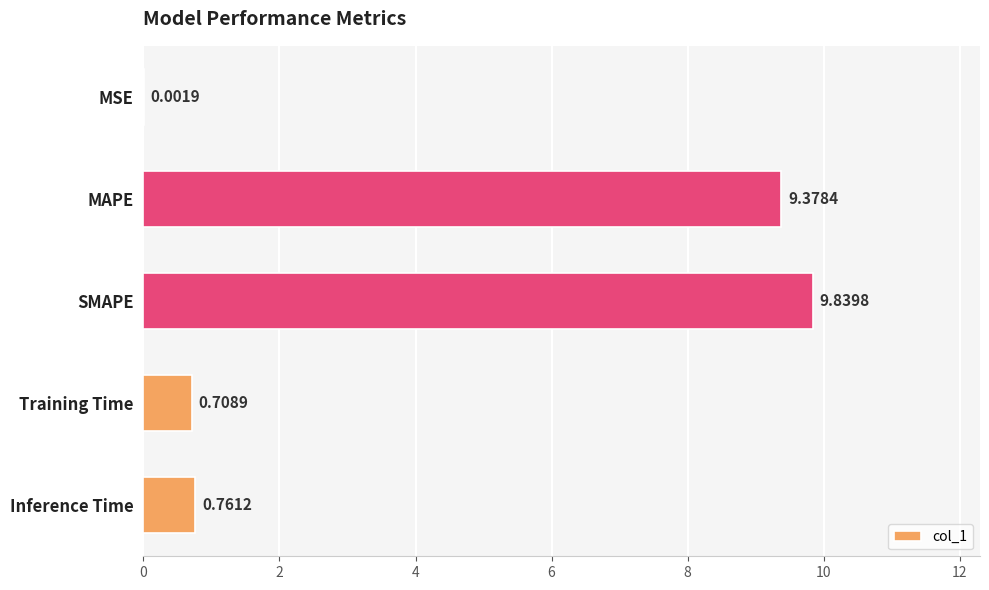

What is the sum of the values at MAPE and MSE?

9.4